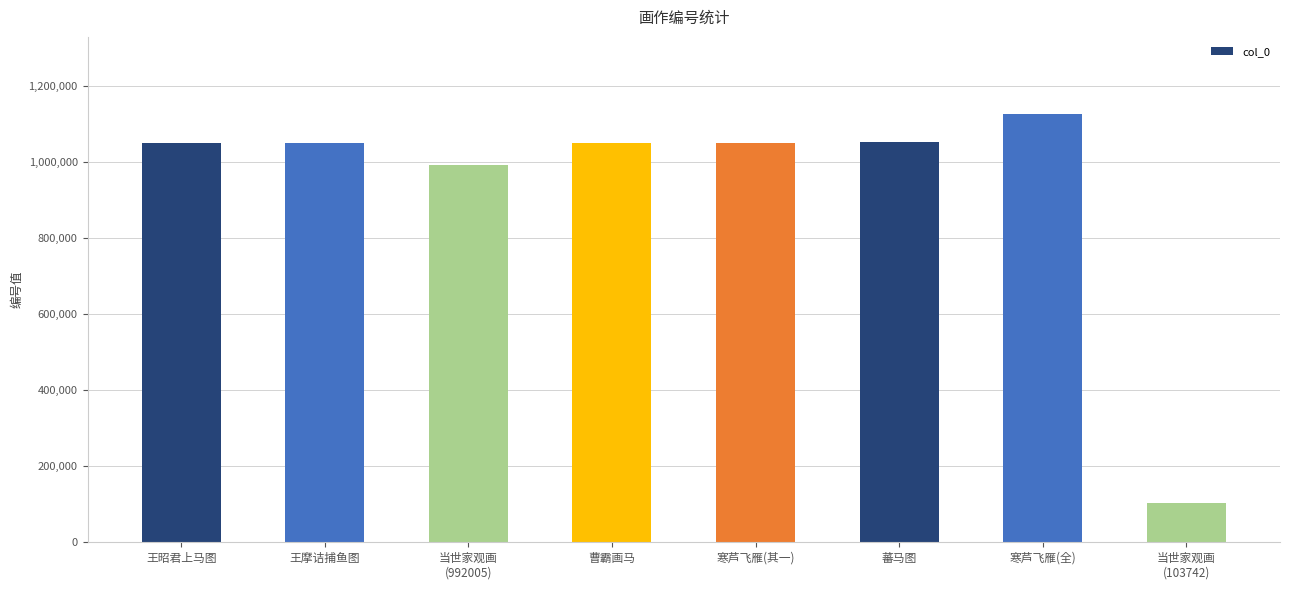

True or false: the data shows 231597 at 王昭君上马图.

False